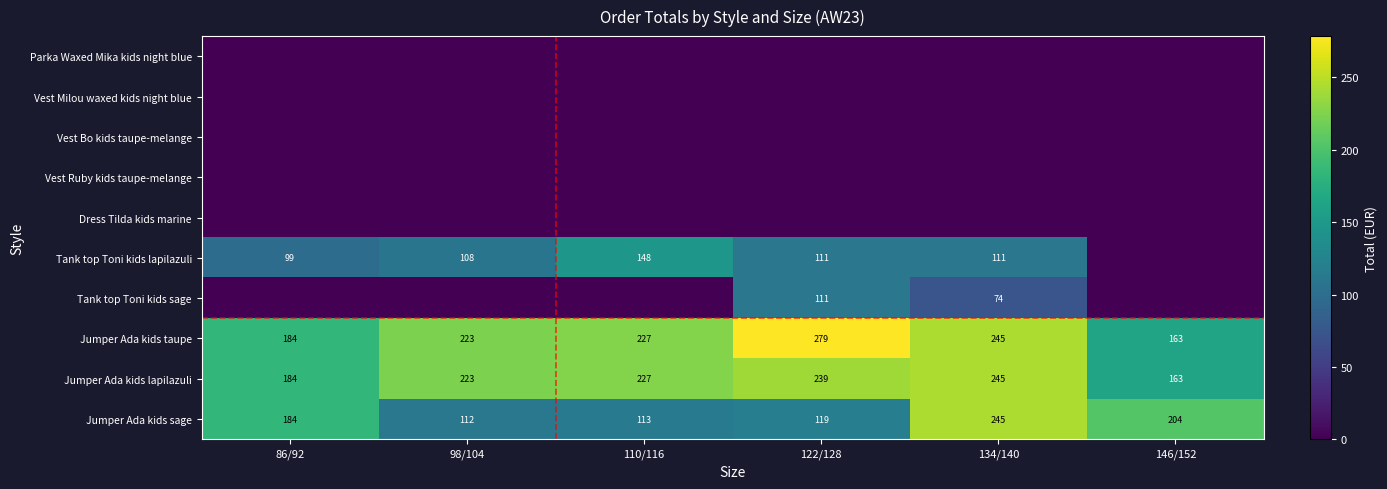

What is the spread (max minus min) of values at 98/104?

223.2